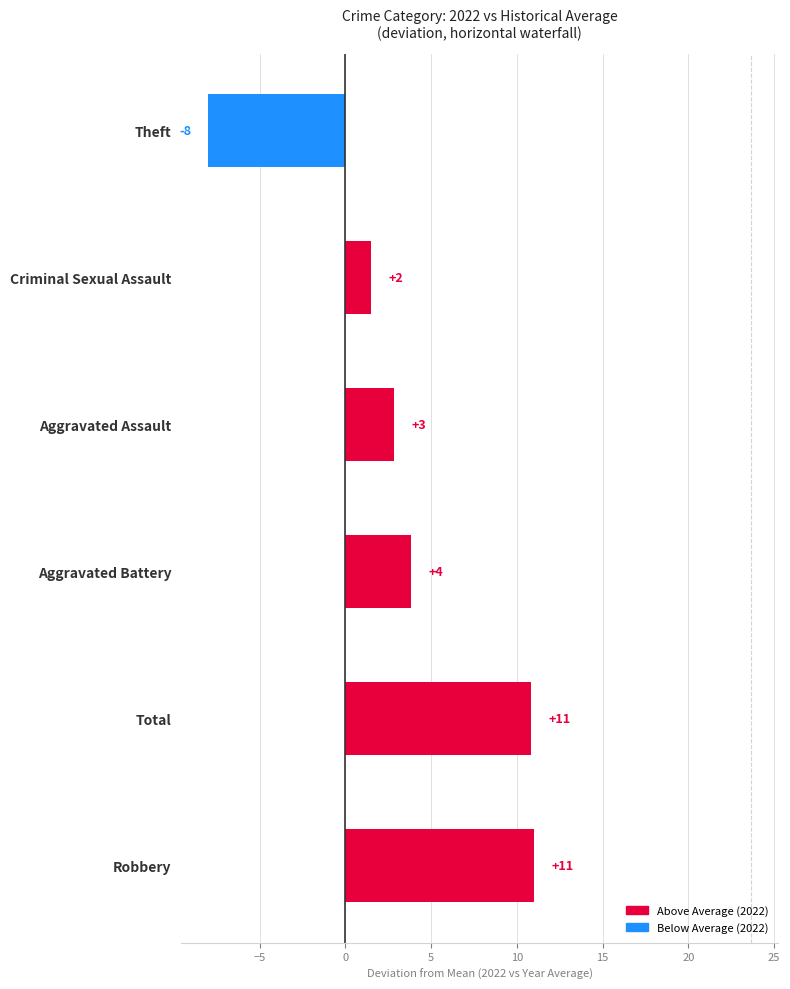

Is it true that the value at Robbery is 11.0?

True